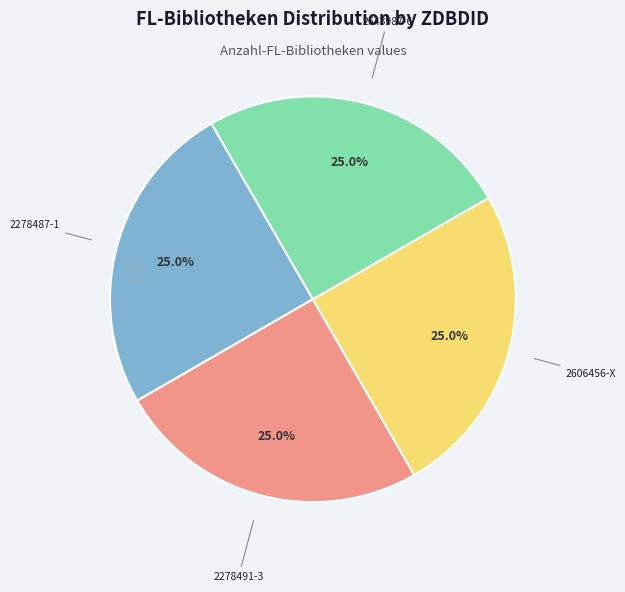

How many slices are in this pie chart?

4